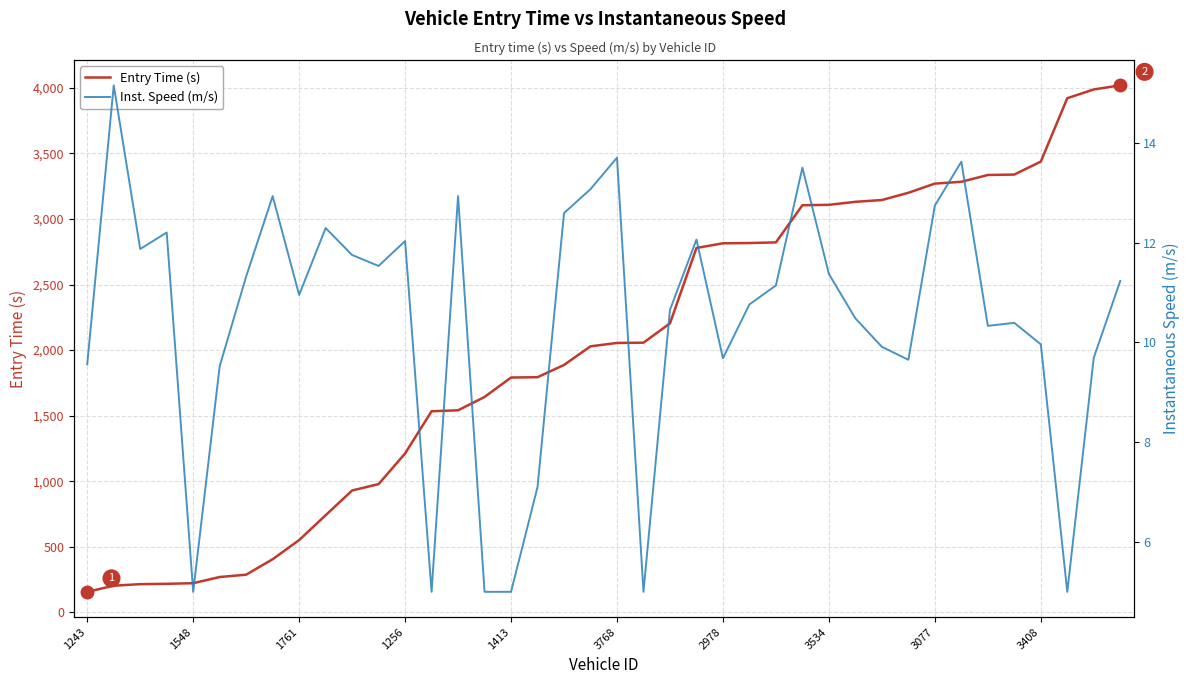

Reading left to right, extract all data points from this chart.

Entry Time (s): 156.4	203.0	215.0	217.5	222.4	269.3	287.1	405.0	551.0	740.5	929.4	977.8	1211.8	1533.4	1540.7	1642.4	1790.7	1793.2	1886.6	2028.6	2054.5	2056.5	2203.6	2778.6	2814.3	2816.3	2821.3	3104.7	3107.7	3130.6	3144.3	3199.5	3269.6	3283.4	3335.2	3338.5	3437.4	3920.7	3987.6	4019.0
Inst. Speed (m/s): 9.6	15.2	11.9	12.2	5.0	9.5	11.3	12.9	10.9	12.3	11.8	11.5	12.0	5.0	12.9	5.0	5.0	7.1	12.6	13.1	13.7	5.0	10.7	12.1	9.7	10.8	11.1	13.5	11.4	10.5	9.9	9.7	12.7	13.6	10.3	10.4	10.0	5.0	9.7	11.2